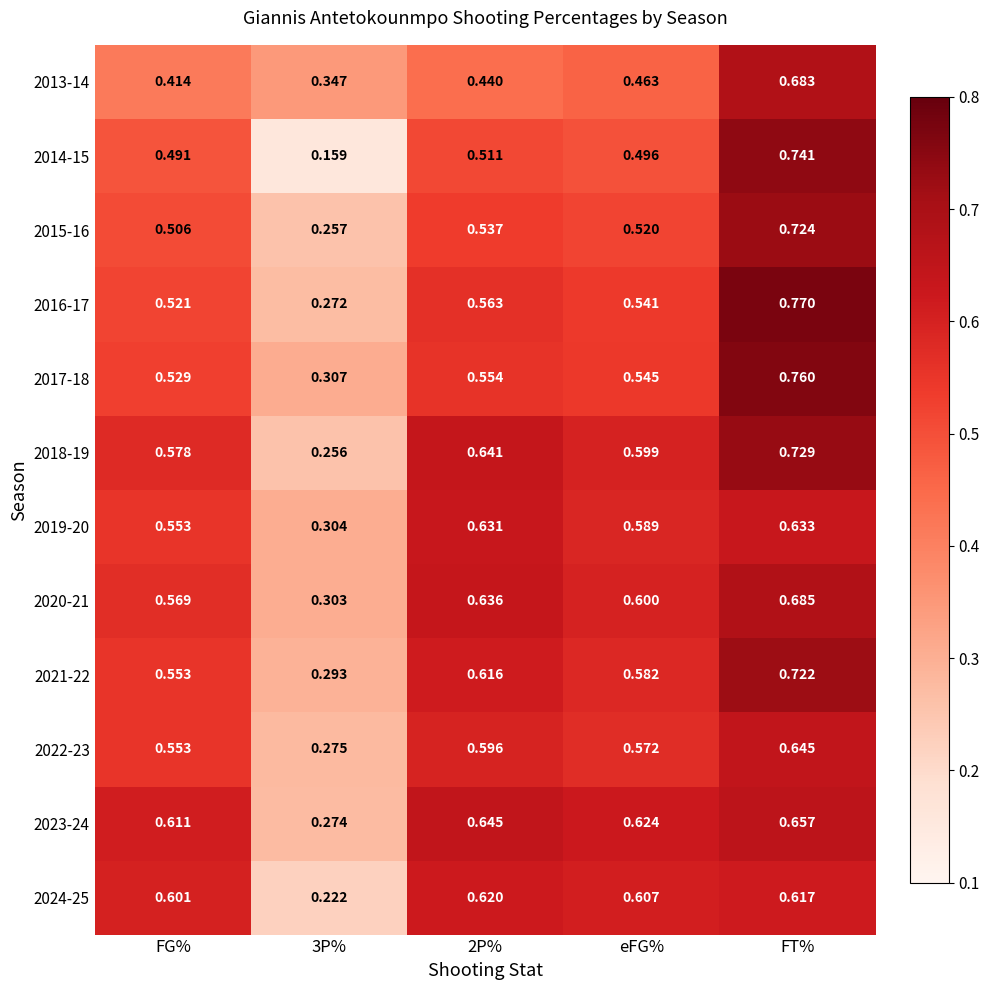

Is the value of 2022-23 at 3P% greater than the value of 2016-17 at 3P%?

Yes